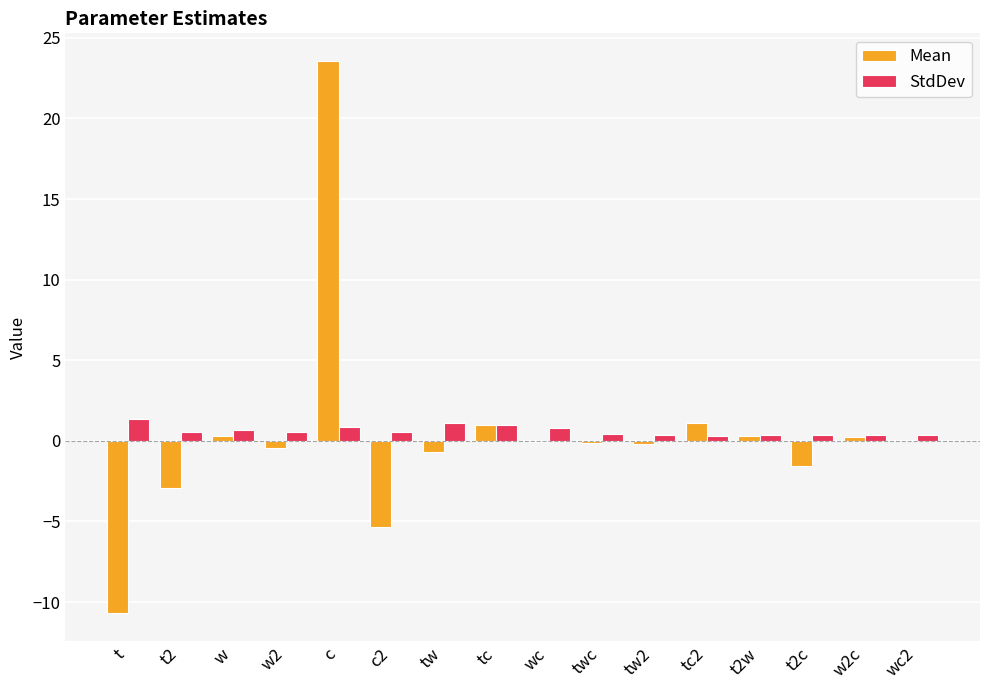

What is the sum of all StdDev values?

9.9